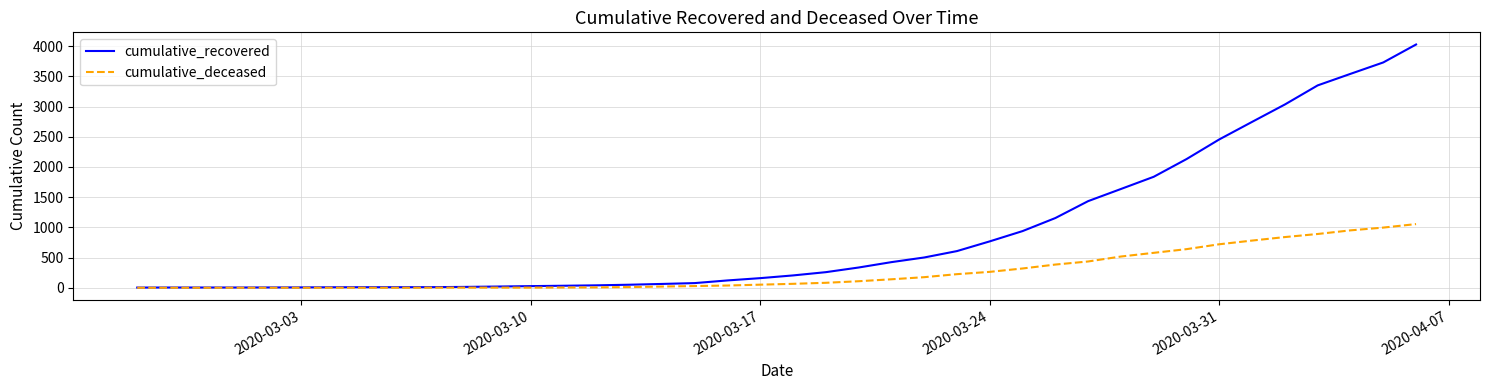

Which series has the largest total across all categories?

cumulative_recovered